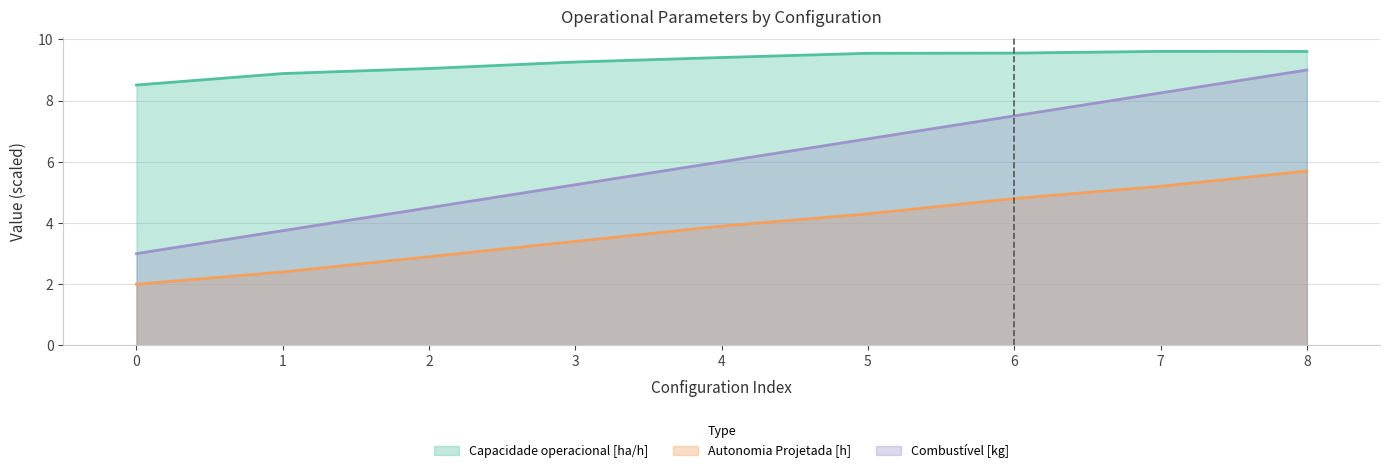

Which category has the highest value across all series?

7